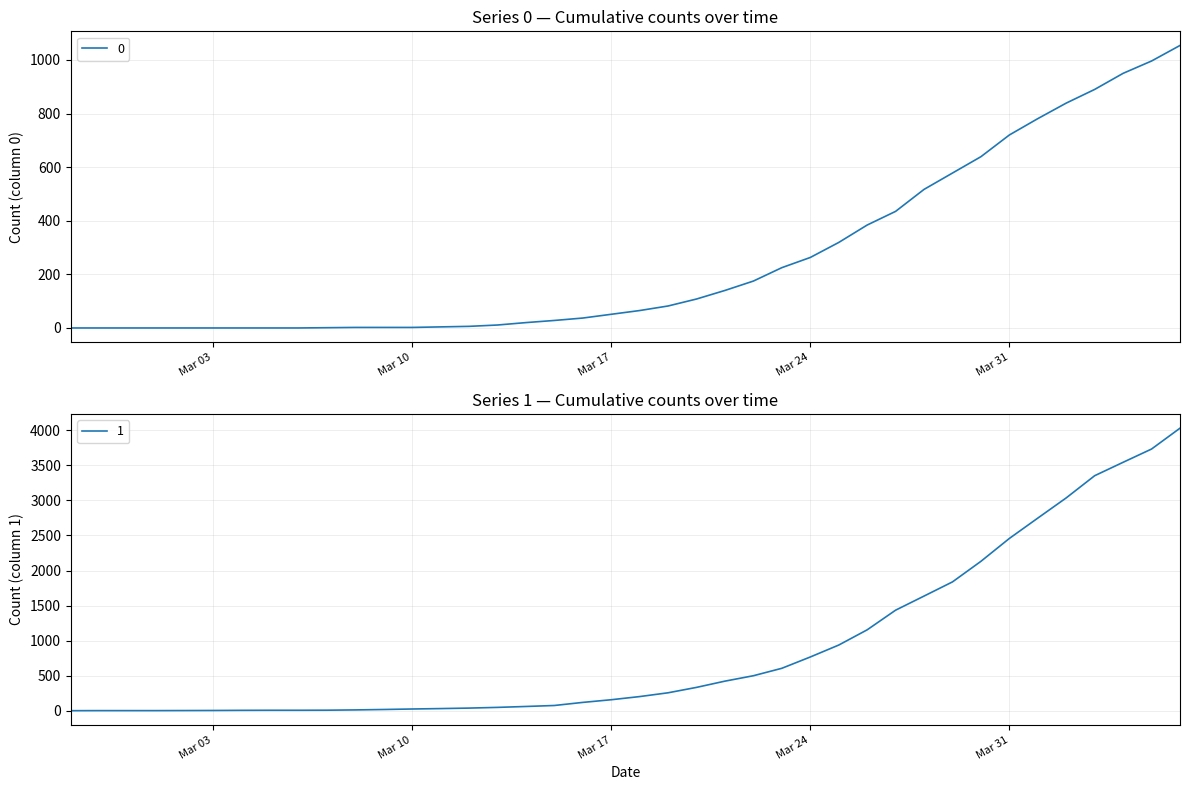

True or false: 0 and 1 intersect in this chart.

False